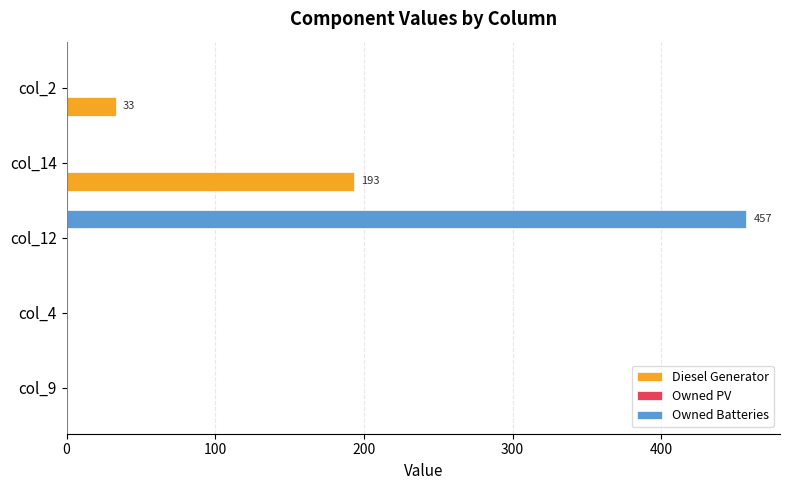

Is the value of Owned Batteries at col_9 greater than the value of Diesel Generator at col_14?

No